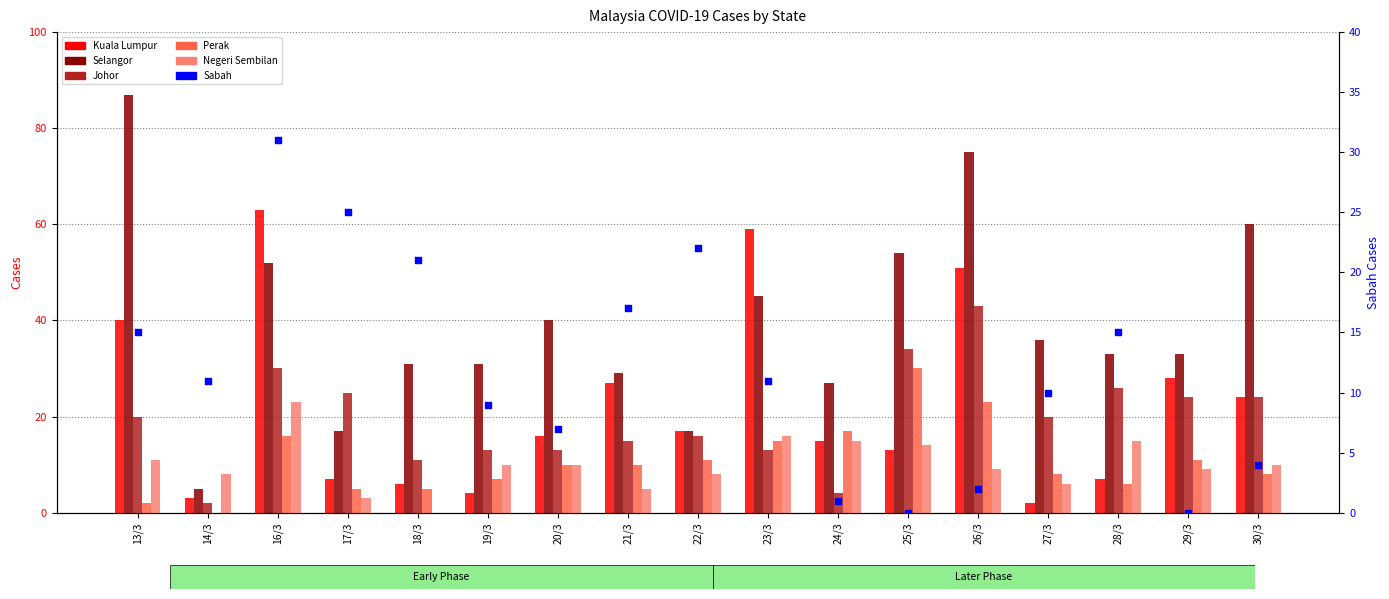

What are all the series names shown in the legend?

Kuala Lumpur, Selangor, Johor, Perak, Negeri Sembilan, Sabah